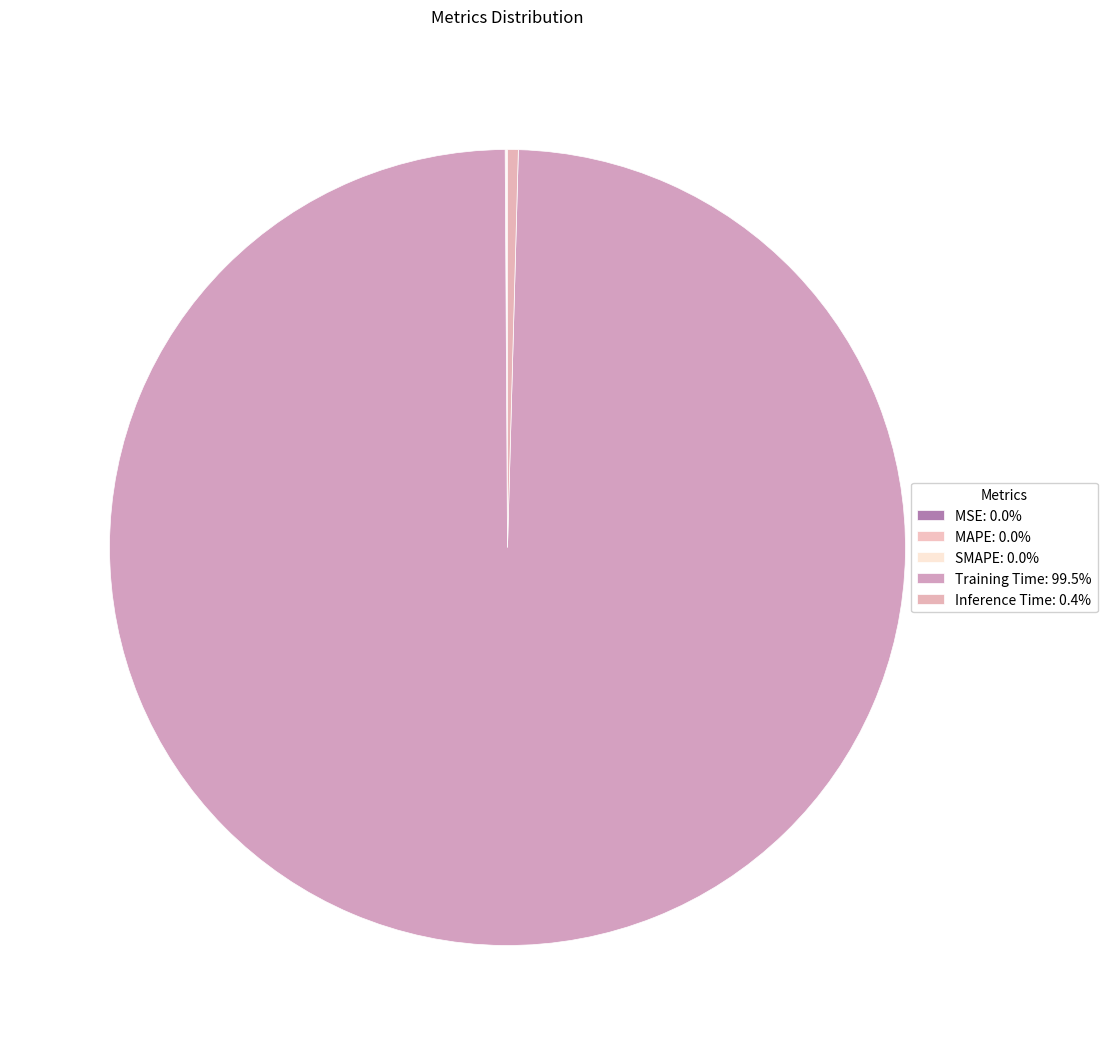

Which slice represents more than half of the pie?

Training Time